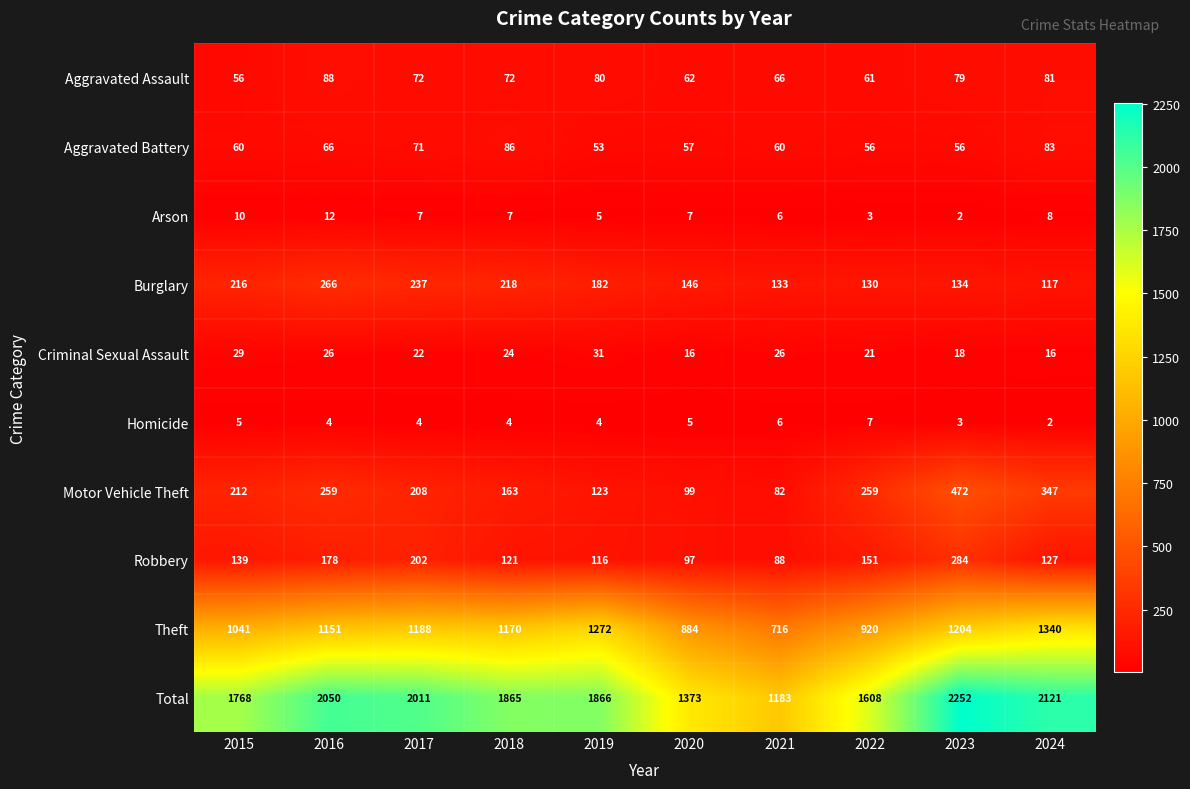

At which label does Total reach its peak?

2023